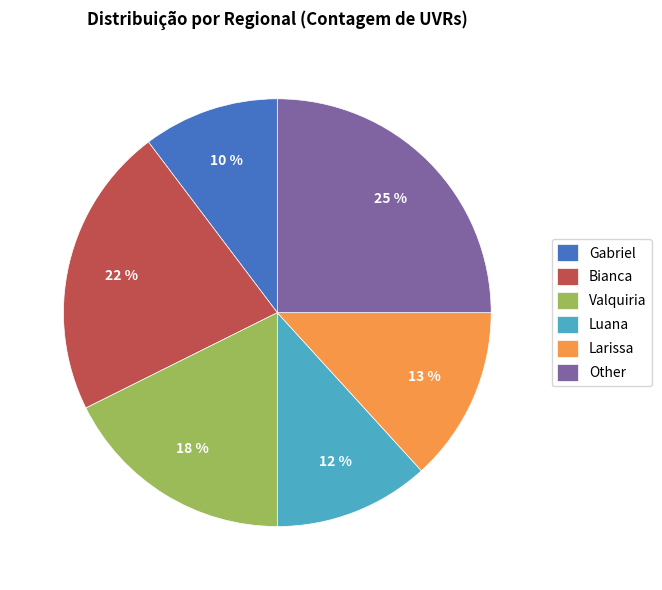

How many segments does this pie chart have?

6